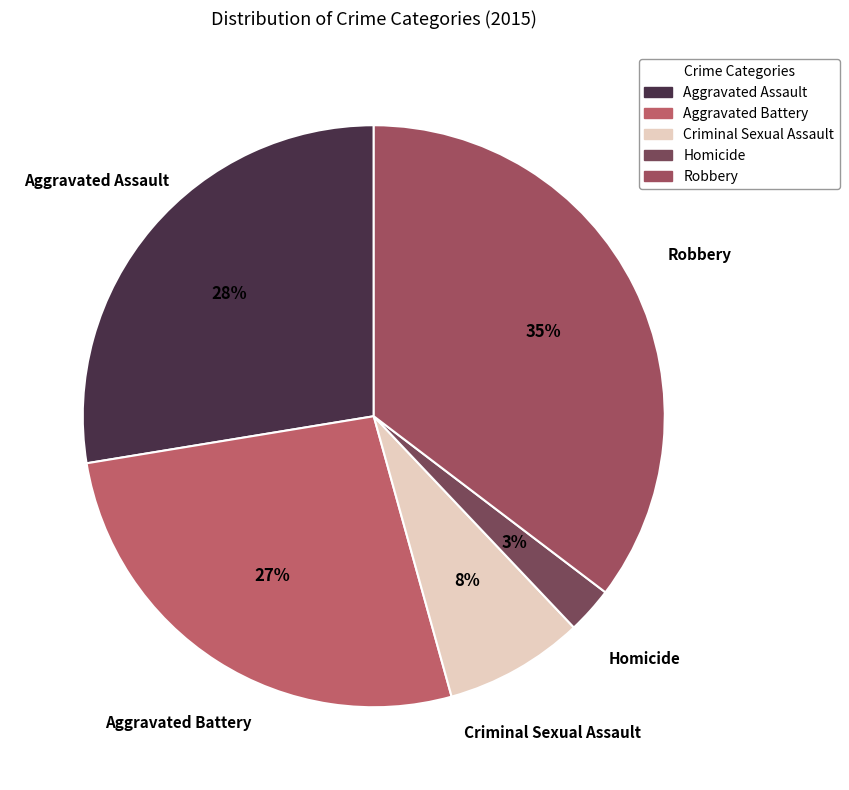

What percentage is the Homicide slice, to the nearest percent?

3%